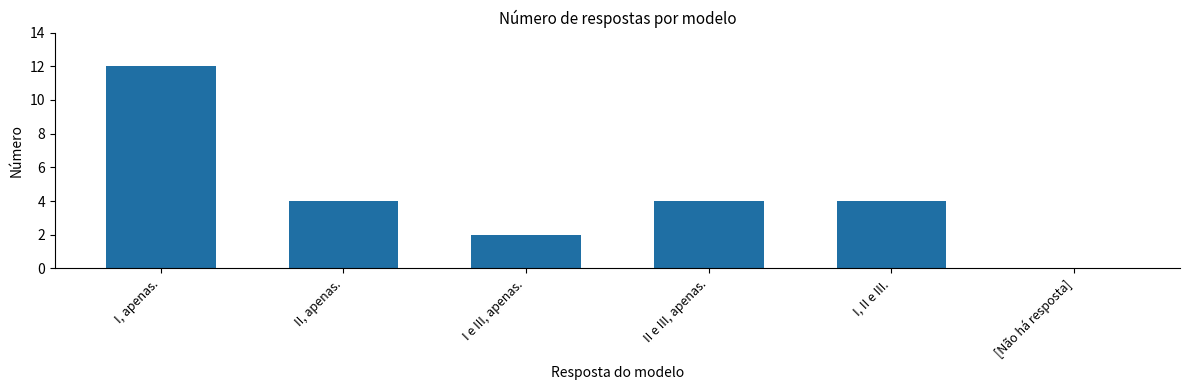

Are the bars horizontal?

No